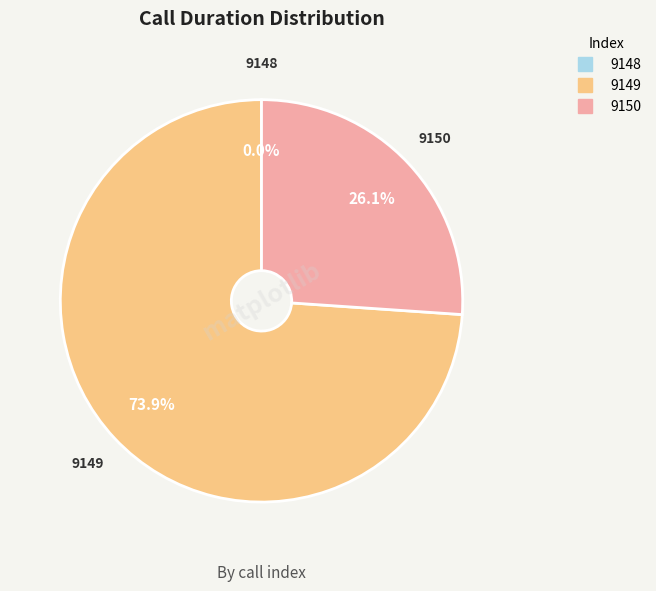

Between 9149 and 9148, which is larger?

9149